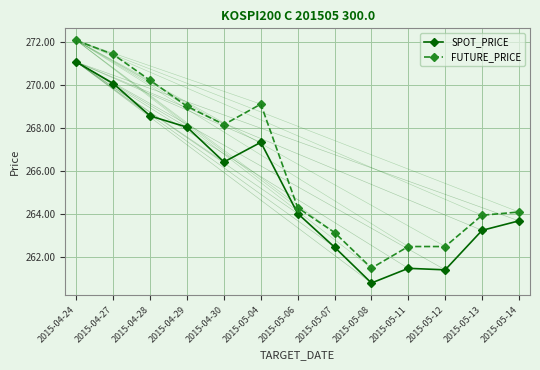

How many lines are shown in the chart?

2